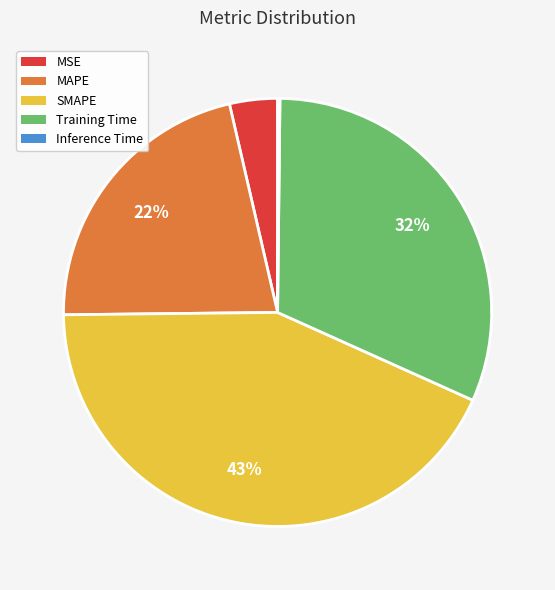

Combined, do SMAPE and MSE account for over 50%?

No